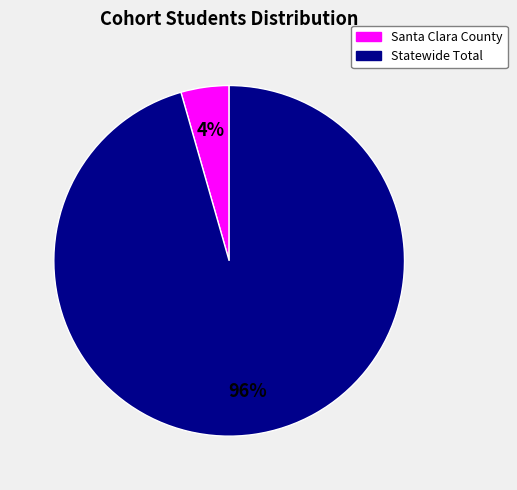

Between Santa Clara County and Statewide Total, which is larger?

Statewide Total